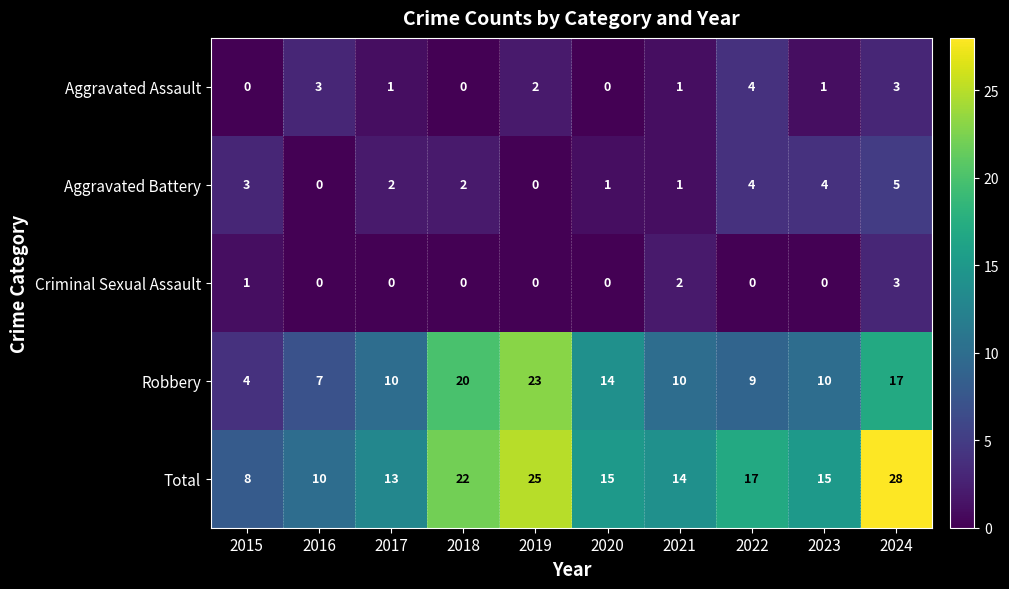

Which series has the widest spread of values?

Total